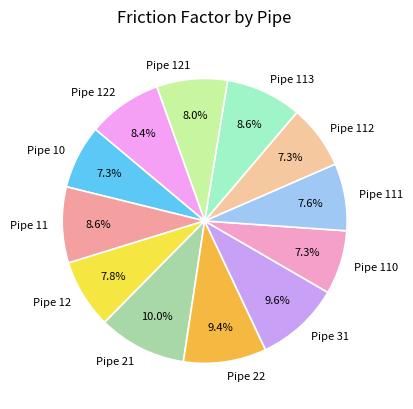

How many slices are in this pie chart?

12